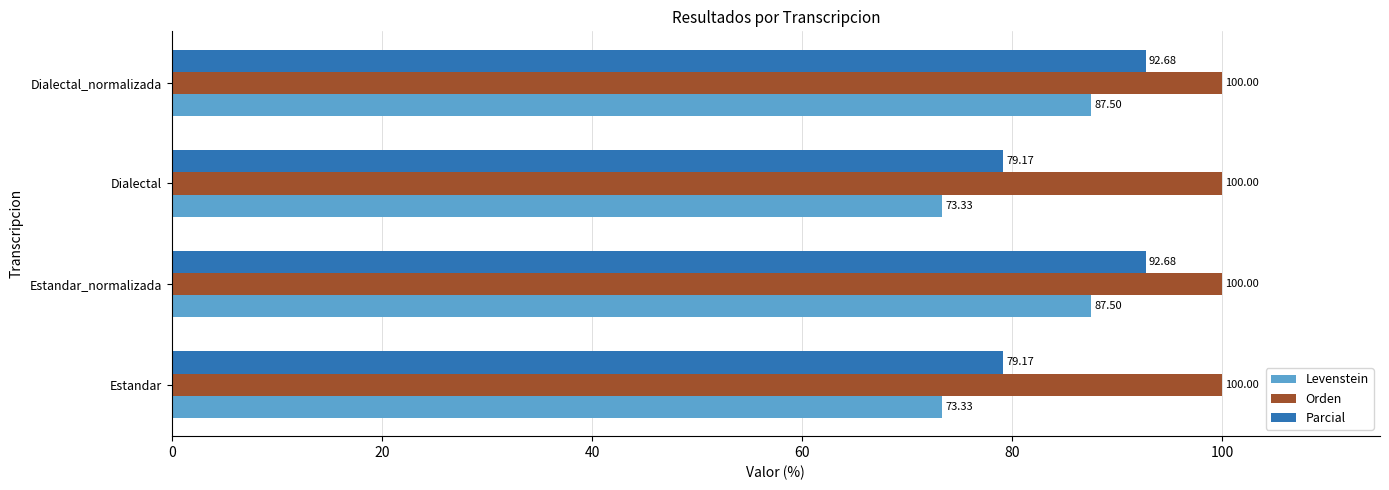

Is the value of Orden at Estandar greater than the value of Levenstein at Dialectal_normalizada?

Yes